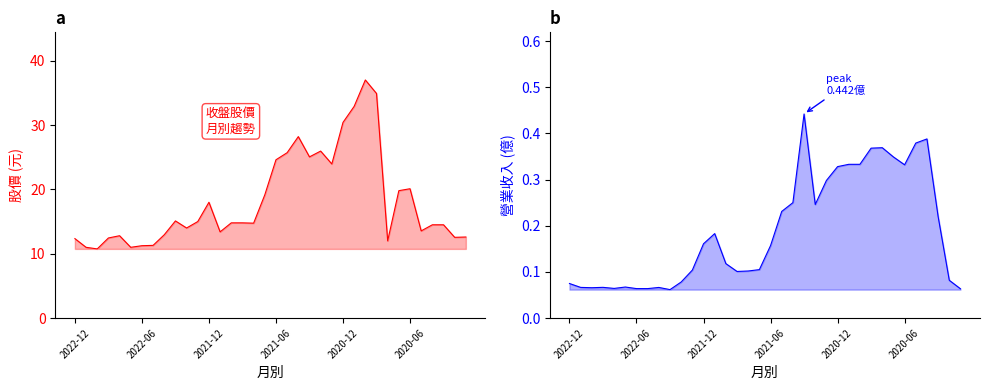

True or false: 單月營收 has more than 2 points higher than both neighbors.

True